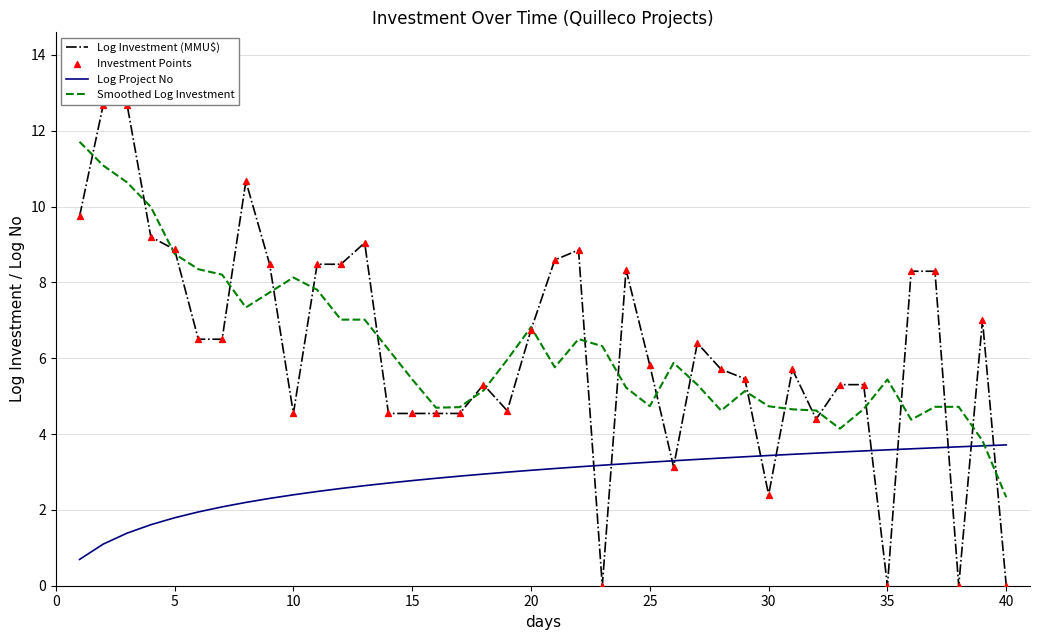

Is the value of Smoothed Log Investment at 35 greater than the value of Log Project No at 20?

Yes